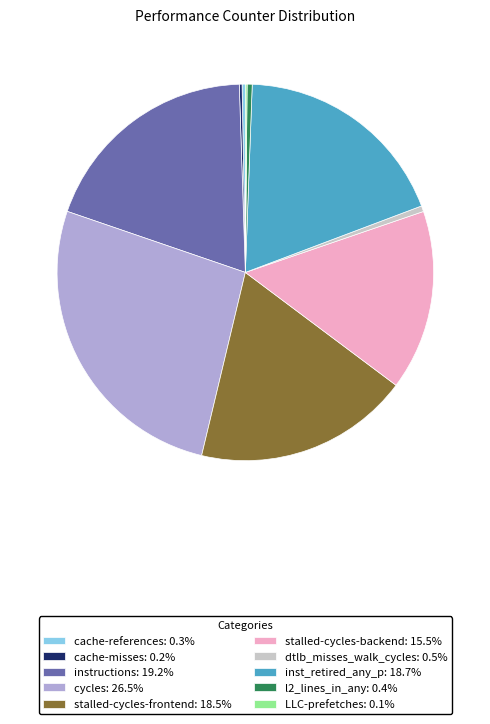

Is there any slice that represents more than half of the pie?

No